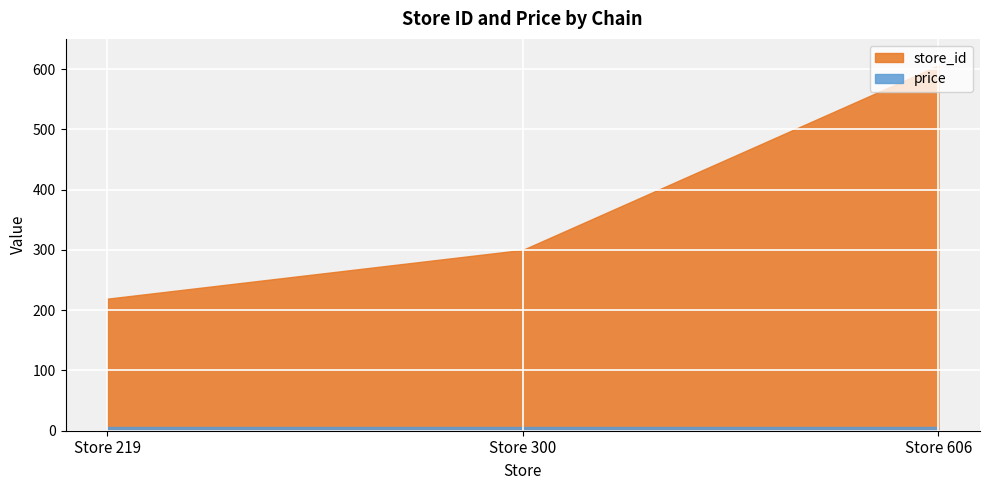

Which series has the widest spread of values?

store_id